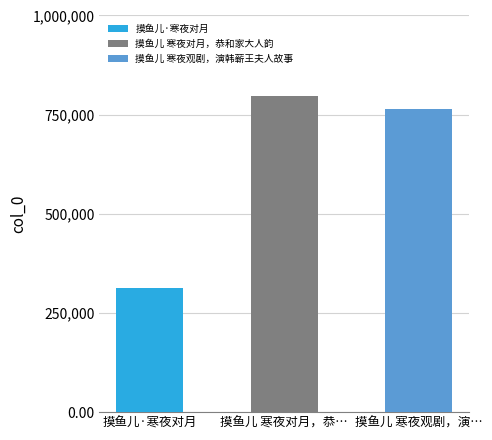

Reading left to right, extract all data points from this chart.

摸鱼儿·寒夜对月=312963	摸鱼儿 寒夜对月，恭和家大人韵=797505	摸鱼儿 寒夜观剧，演韩蕲王夫人故事=765019